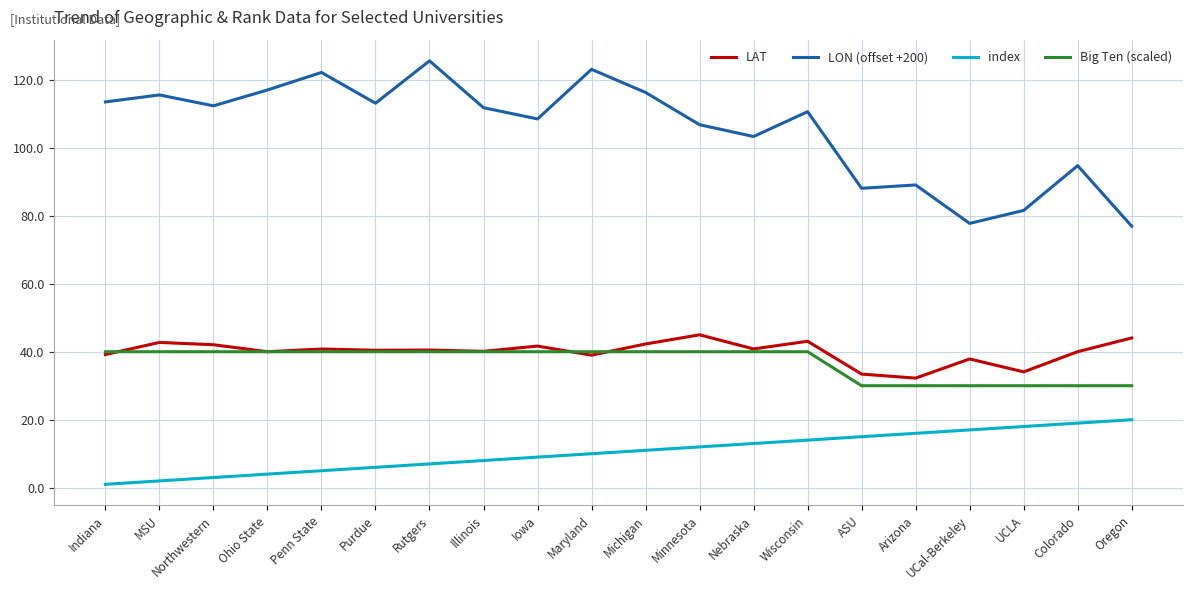

Is it true that LAT equals 44.0 at Oregon?

True